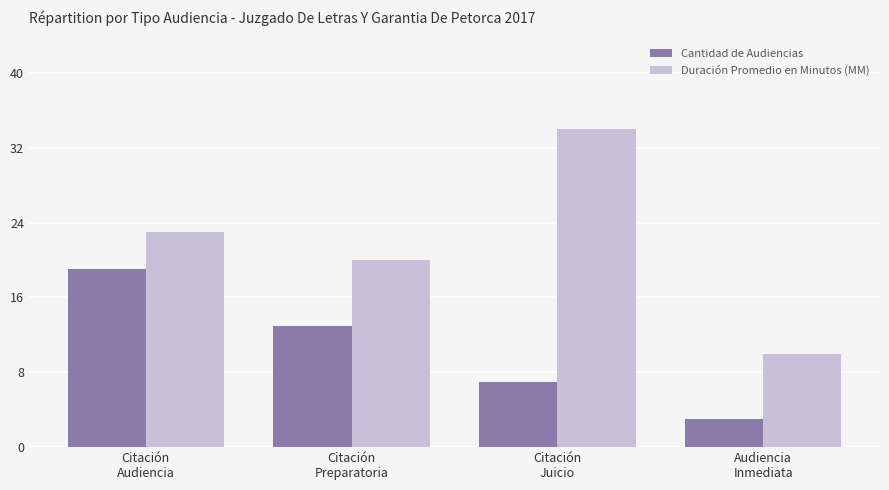

True or false: Cantidad de Audiencias has a value of 13 at Citación
Preparatoria.

True